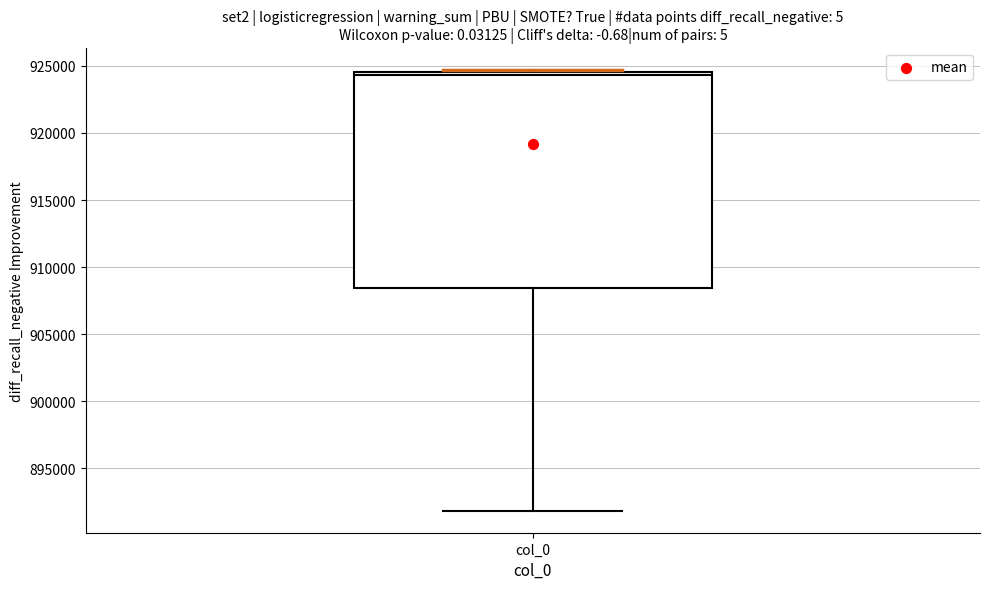

Read this box plot against the y-axis: the position of the median line, the range covered by the box, and the ends of both whiskers. The values are not printed on the chart, so give them approximately, as read against the axis.

median 924500 (just below the box's upper edge), box 908500 to 924500, whiskers 892000 to 924500